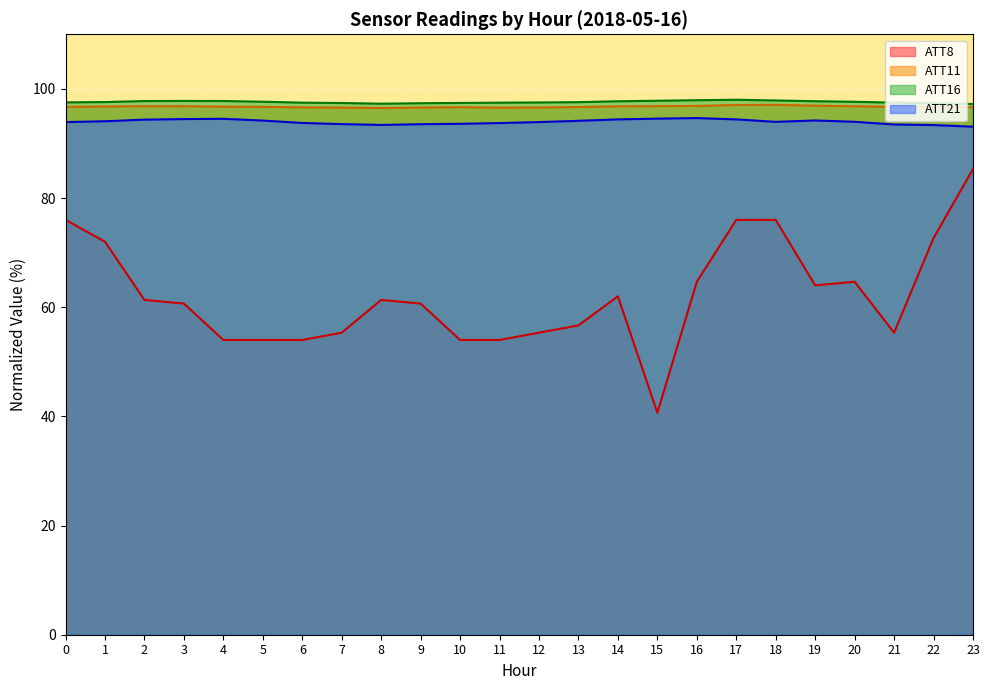

Reading left to right, extract all data points from this chart.

ATT8: 0=76.0	1=72.0	2=61.3	3=60.7	4=54.0	5=54.0	6=54.0	7=55.3	8=61.3	9=60.7	10=54.0	11=54.0	12=55.3	13=56.7	14=62.0	15=40.7	16=64.7	17=76.0	18=76.0	19=64.0	20=64.7	21=55.3	22=72.7	23=85.3
ATT11: 0=96.7	1=96.8	2=96.8	3=96.8	4=96.7	5=96.7	6=96.6	7=96.6	8=96.5	9=96.6	10=96.6	11=96.6	12=96.6	13=96.7	14=96.8	15=96.8	16=96.9	17=97.0	18=97.1	19=96.9	20=96.8	21=96.7	22=96.6	23=96.6
ATT16: 0=97.5	1=97.6	2=97.8	3=97.8	4=97.8	5=97.6	6=97.5	7=97.4	8=97.3	9=97.4	10=97.4	11=97.5	12=97.5	13=97.6	14=97.7	15=97.8	16=97.9	17=98.0	18=97.9	19=97.7	20=97.6	21=97.5	22=97.4	23=97.2
ATT21: 0=93.9	1=94.1	2=94.4	3=94.5	4=94.5	5=94.2	6=93.8	7=93.5	8=93.4	9=93.5	10=93.6	11=93.7	12=93.9	13=94.1	14=94.4	15=94.5	16=94.7	17=94.4	18=94.0	19=94.2	20=94.0	21=93.5	22=93.4	23=93.1